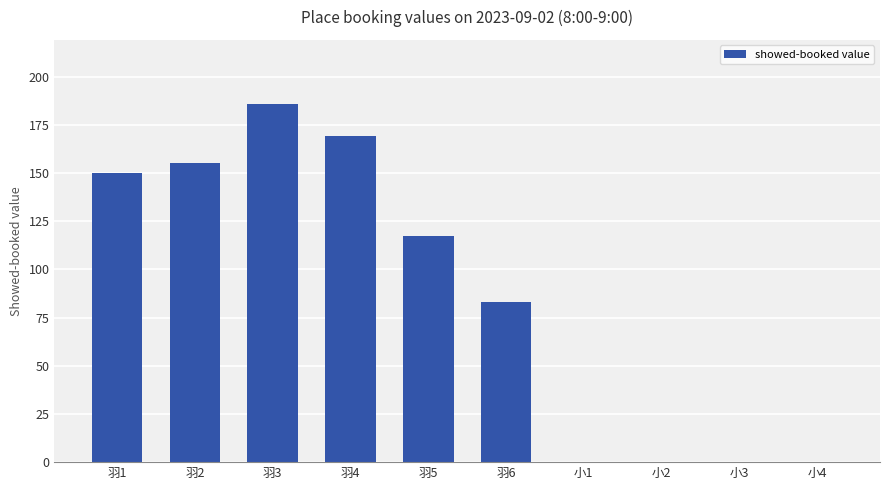

What is the sum of all values?

860.2